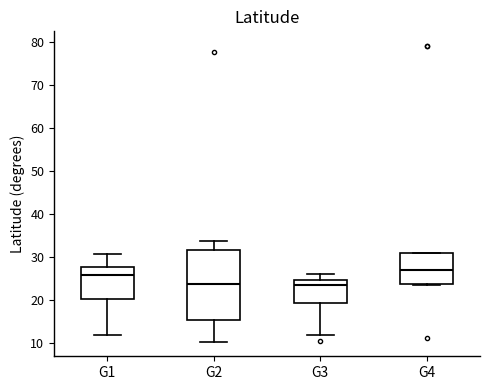

Reading left to right, read every box against the y-axis: the position of its median line, the range the box covers, and the ends of its whiskers. The values are not printed on the chart, so give them approximately, as read against the axis.

G1: median 26, box 20 to 28, whiskers 12 to 31
G2: median 24, box 15 to 32, whiskers 10 to 34
G3: median 23, box 19 to 25, whiskers 12 to 26
G4: median 27, box 24 to 31, whiskers 23 to 31